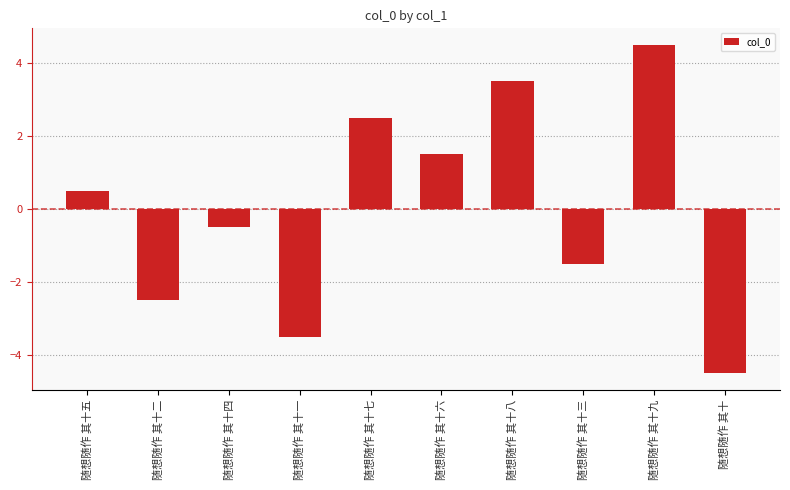

What value does the data have at 随想随作 其十?

-4.5